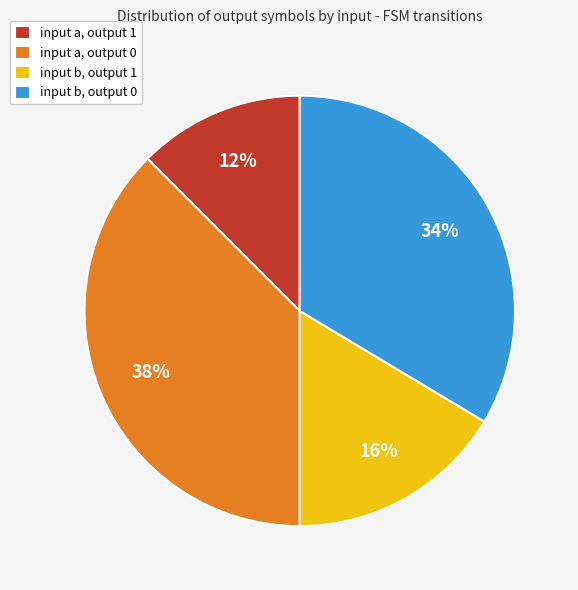

Does any single category account for the majority?

No